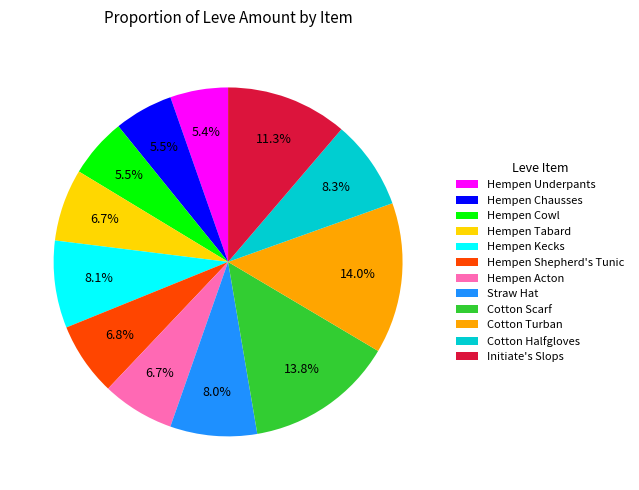

What is the ratio of the value at Hempen Chausses to the value at Hempen Kecks?

0.7